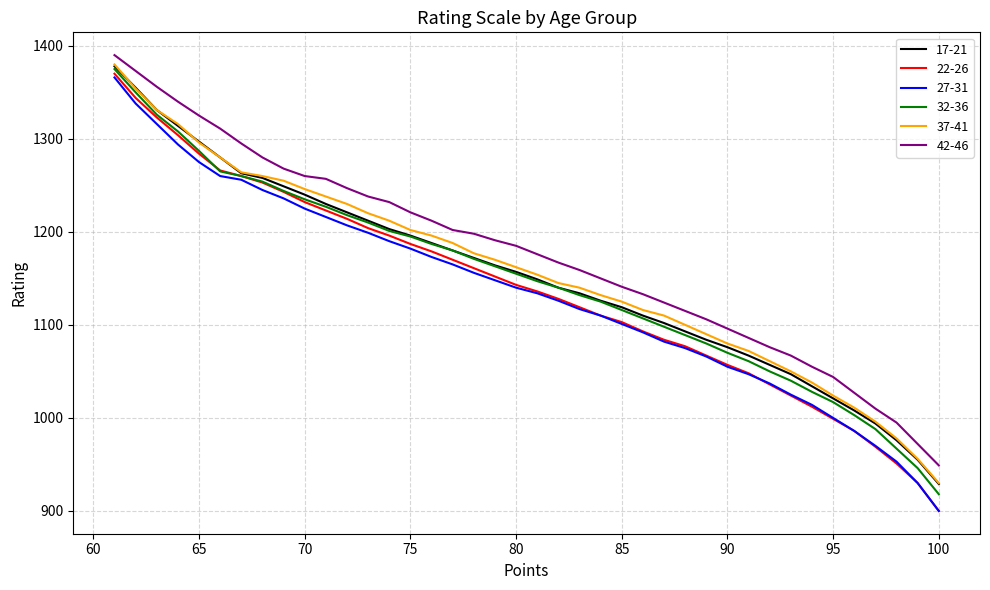

At how many categories does at least one series exceed 970?

39